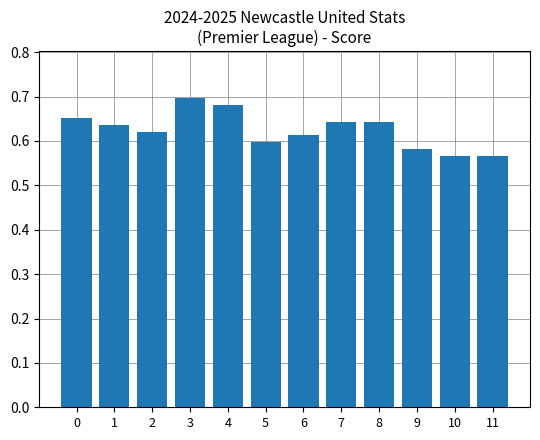

What is the sum of all values?

7.5